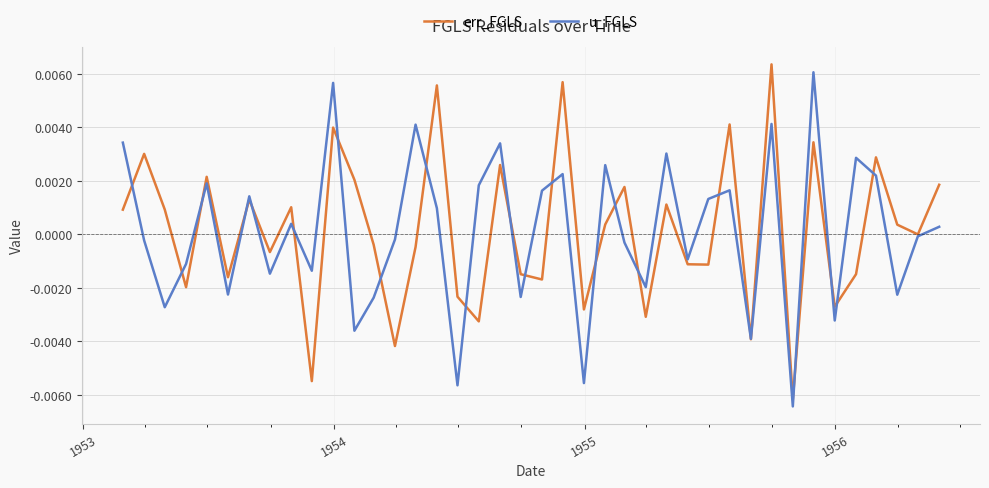

How many interior local peaks does the u_FGLS series have?

13